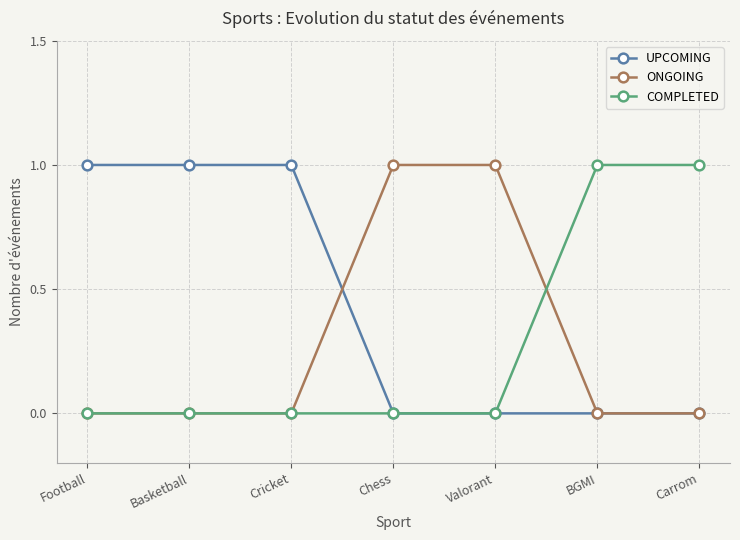

How many series are shown in this chart?

3